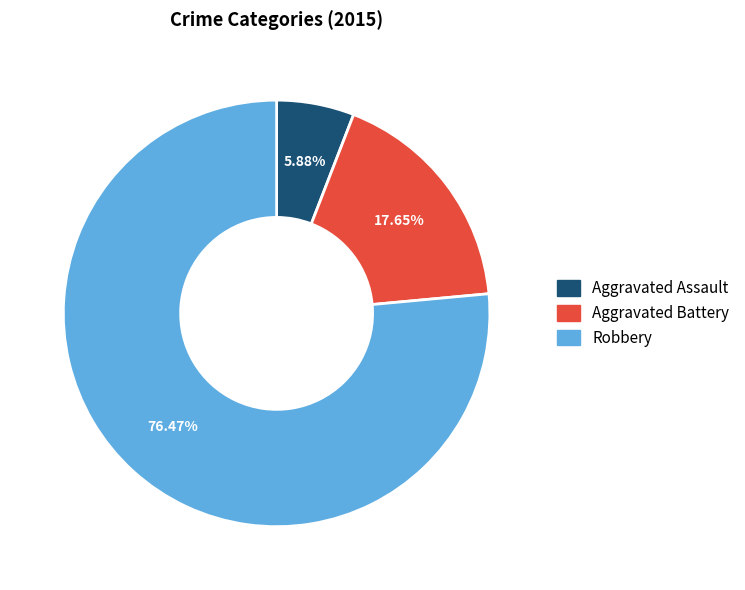

Which category has the biggest portion of the pie?

Robbery